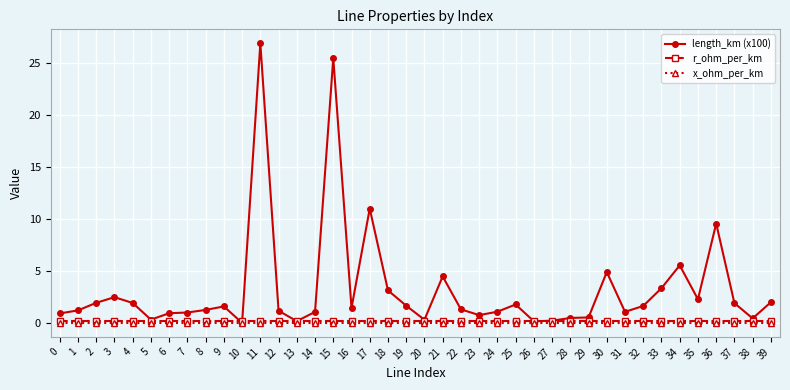

Which series has the largest range (max minus min)?

length_km (x100)